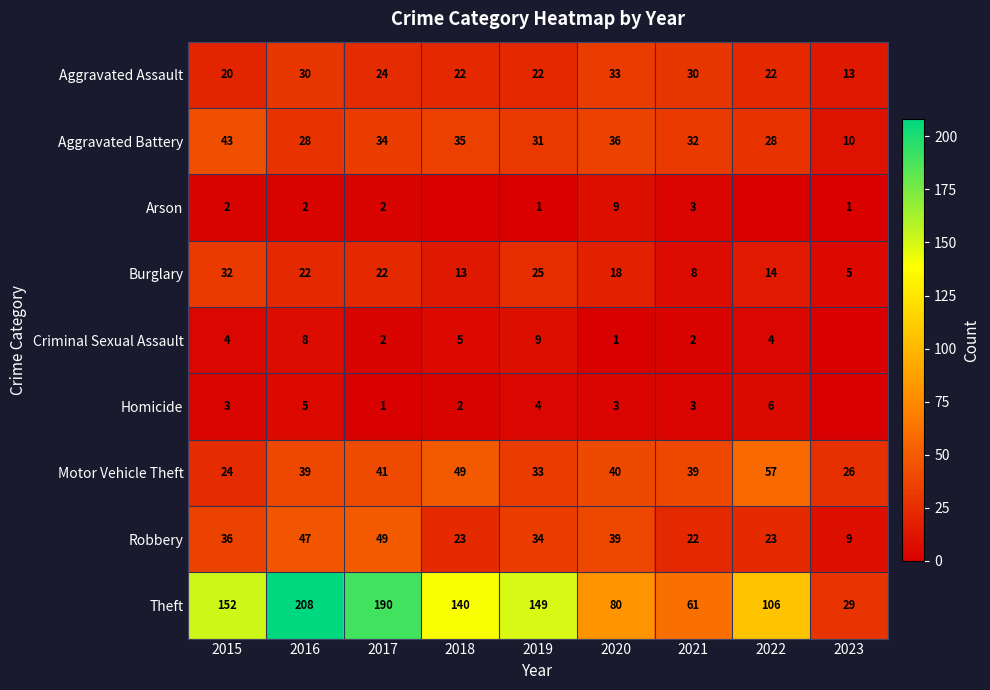

What is the difference between the second highest and minimum values in the Aggravated Battery series?

26